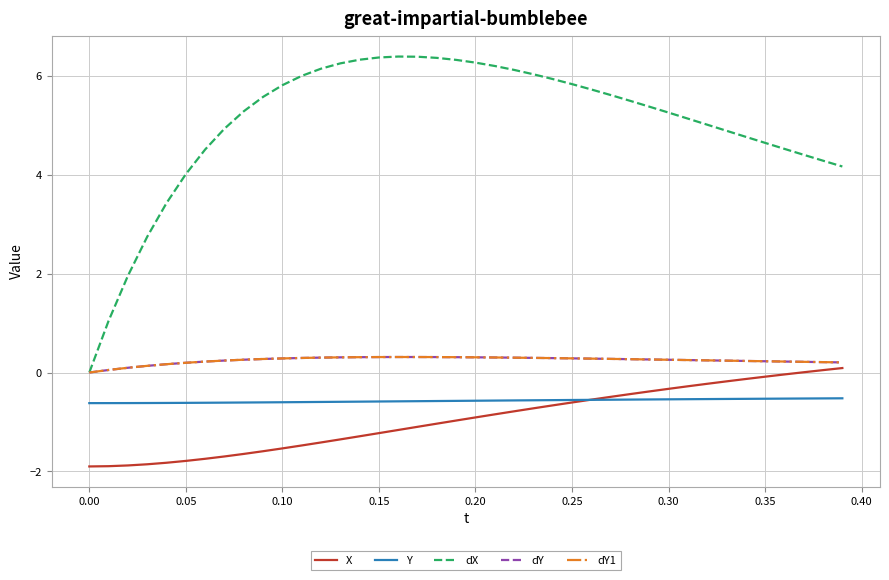

Which series has the widest spread of values?

dX